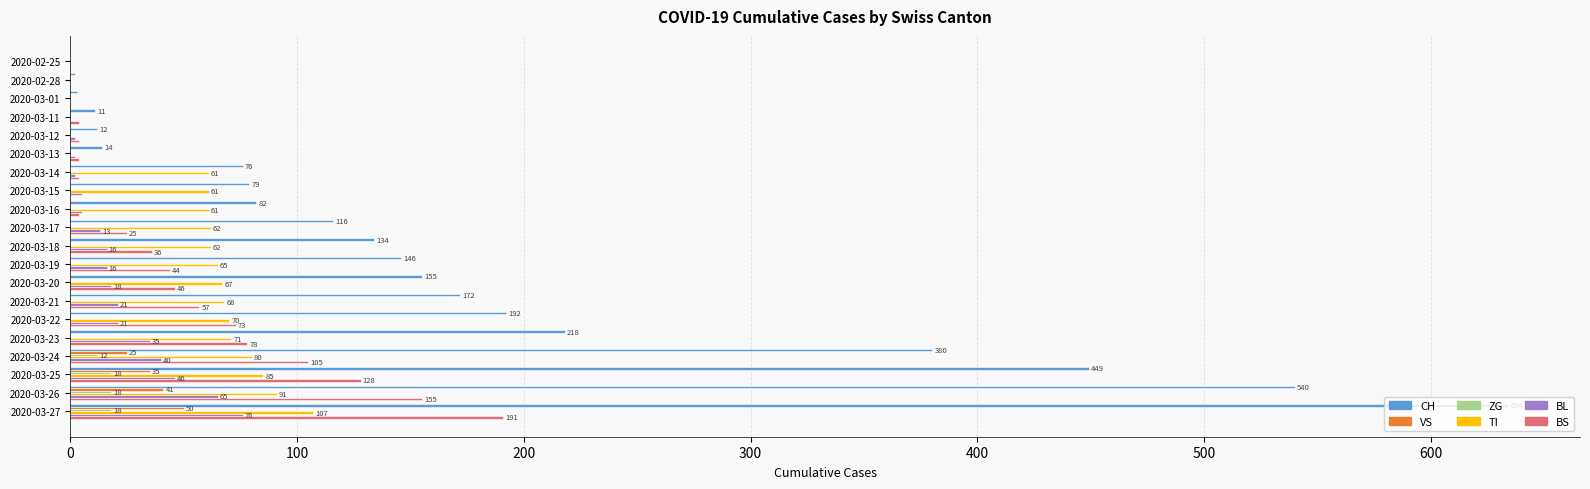

At which category does the chart reach its peak across all series?

2020-03-27